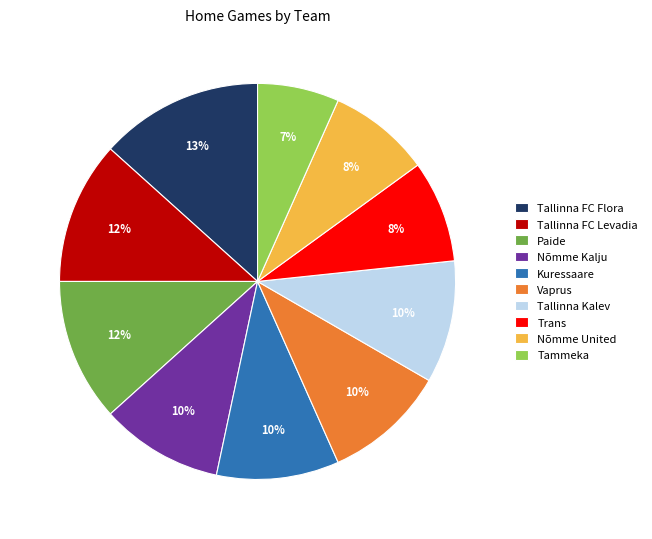

Is Tallinna FC Flora the majority of the pie?

No